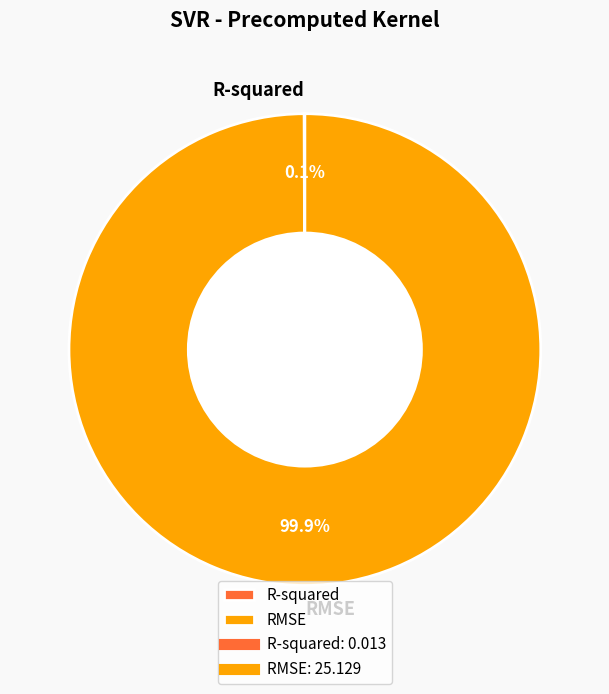

What is the largest slice in the pie chart?

RMSE